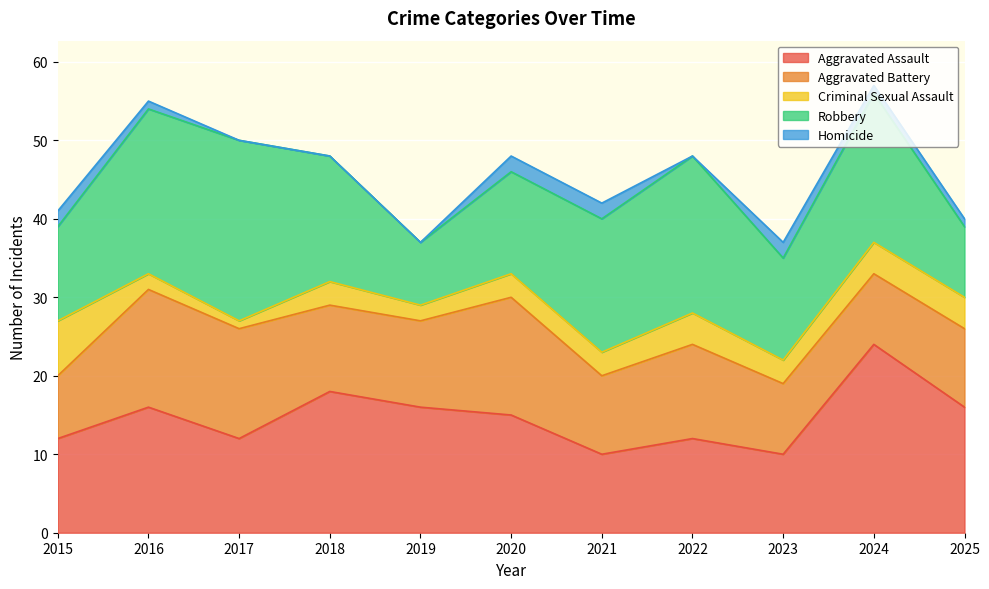

At which label does Aggravated Assault reach its peak?

2024